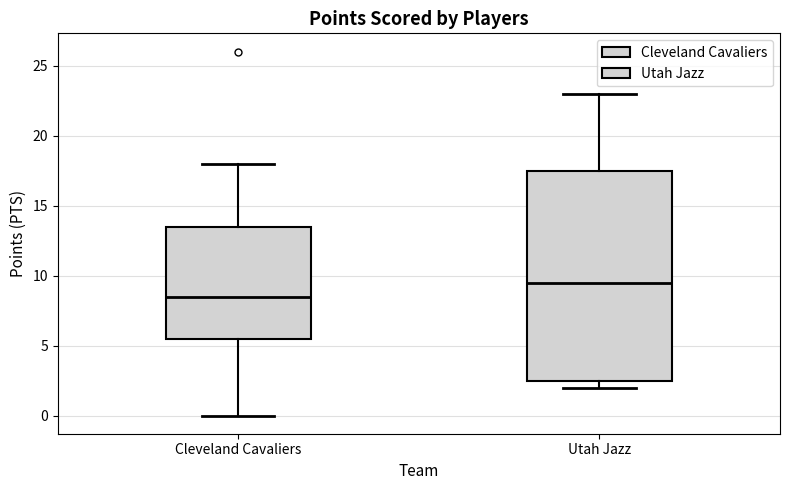

Which box is the tallest, from its lower edge to its upper edge?

Utah Jazz